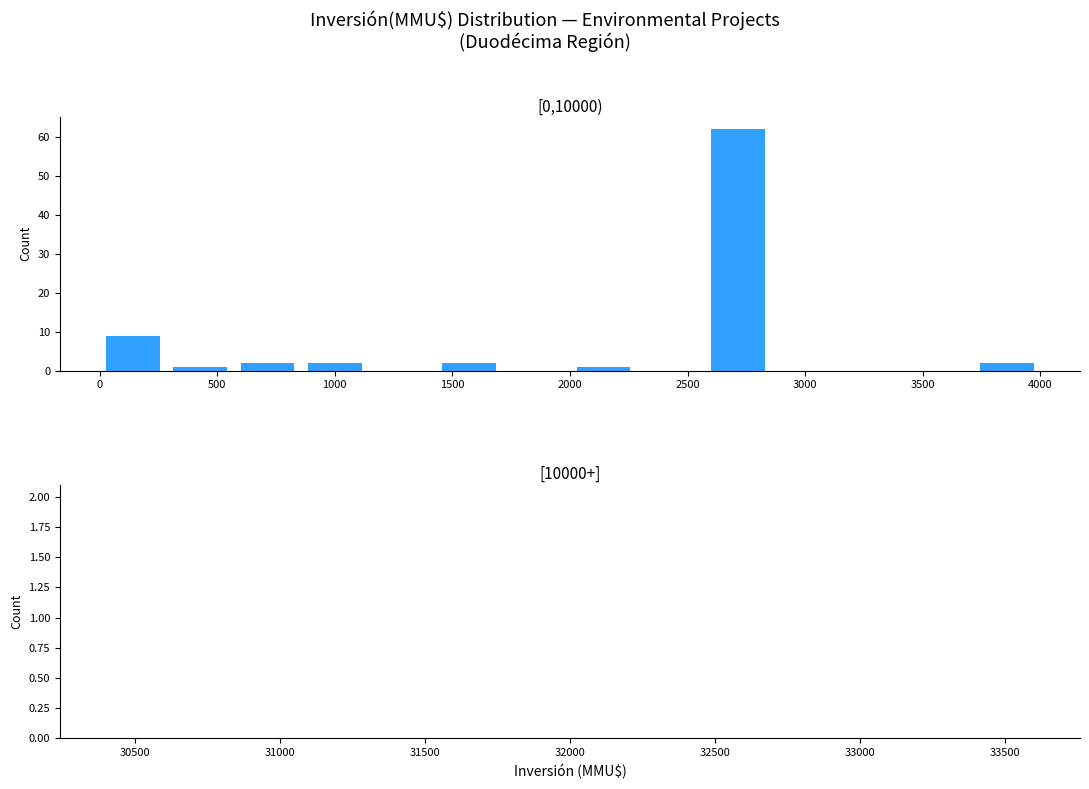

Reading left to right, list every bar in this chart as the range it spans on the x-axis followed by its height. Neither the bar edges nor the heights are printed on the chart, so give them approximately, as read against the axes.

0 to 300: 9
300 to 550: 1
550 to 850: 2
850 to 1150: 2
1150 to 1450: 0
1450 to 1700: 2
1700 to 2000: 0
2000 to 2300: 1
2300 to 2550: 0
2550 to 2850: 62
2850 to 3150: 0
3150 to 3450: 0
3450 to 3700: 0
3700 to 4000: 2